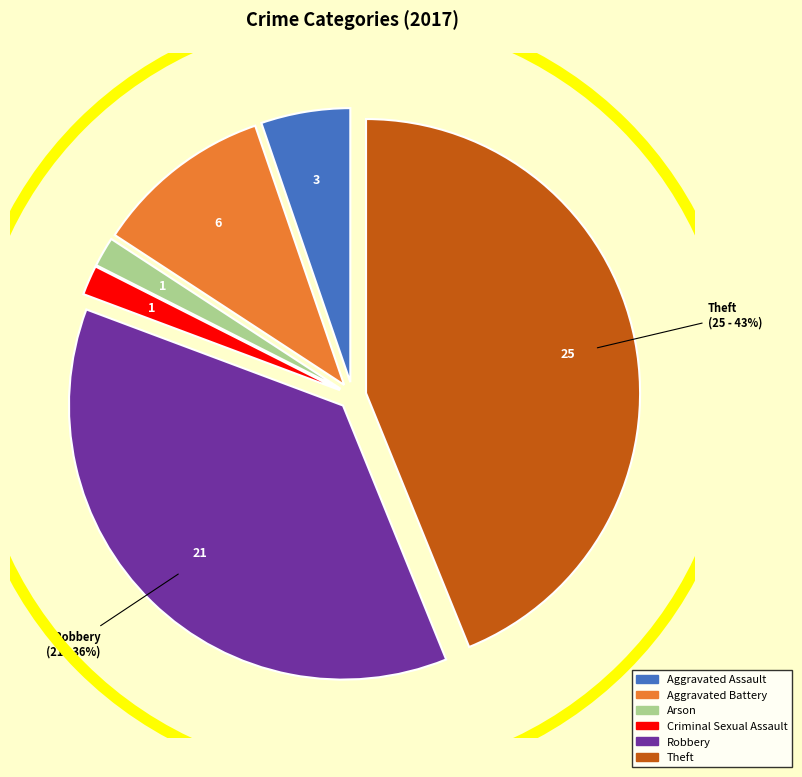

To the nearest percent, what percentage of the pie is Criminal Sexual Assault?

2%